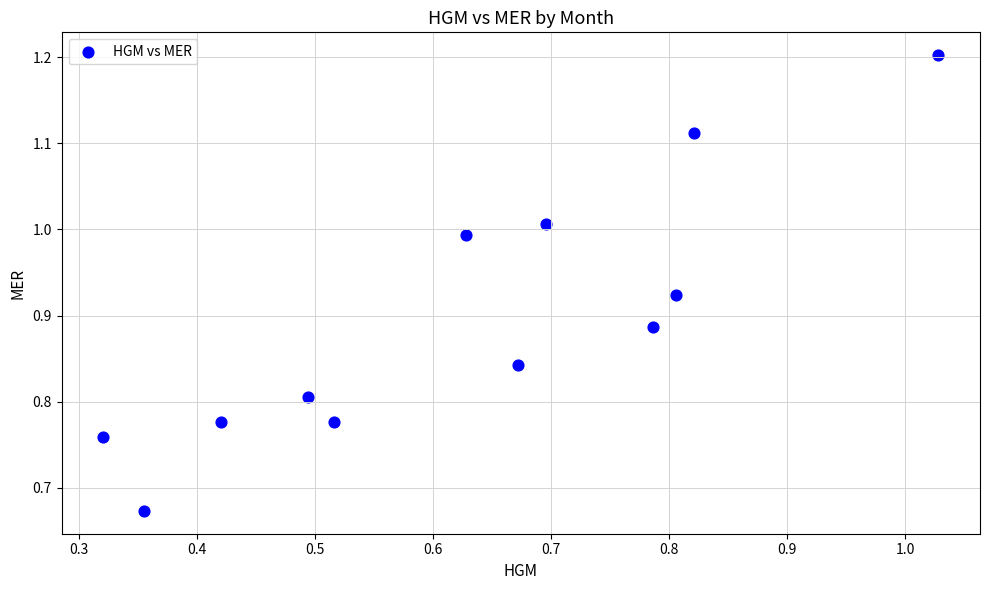

What is the average X value?

0.6